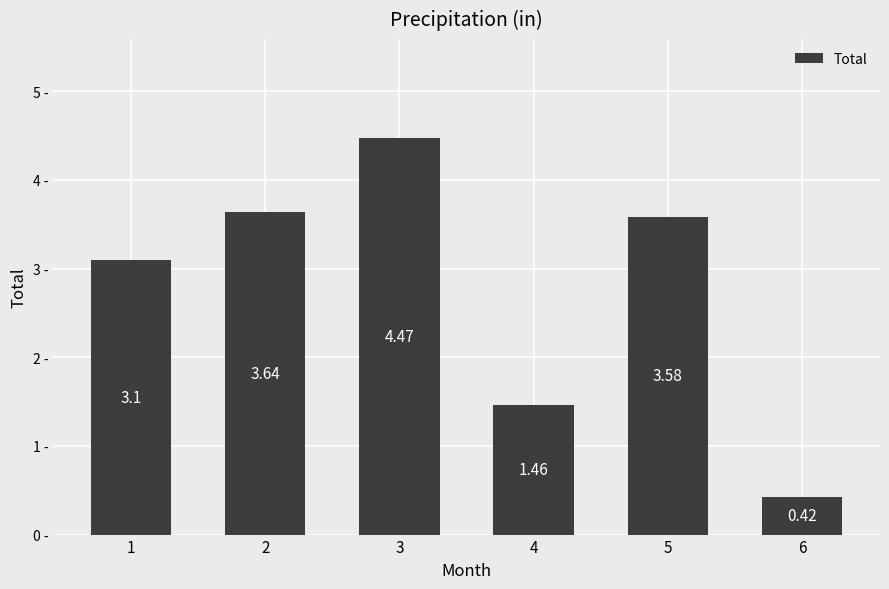

At which category does the chart reach its minimum across all series?

6